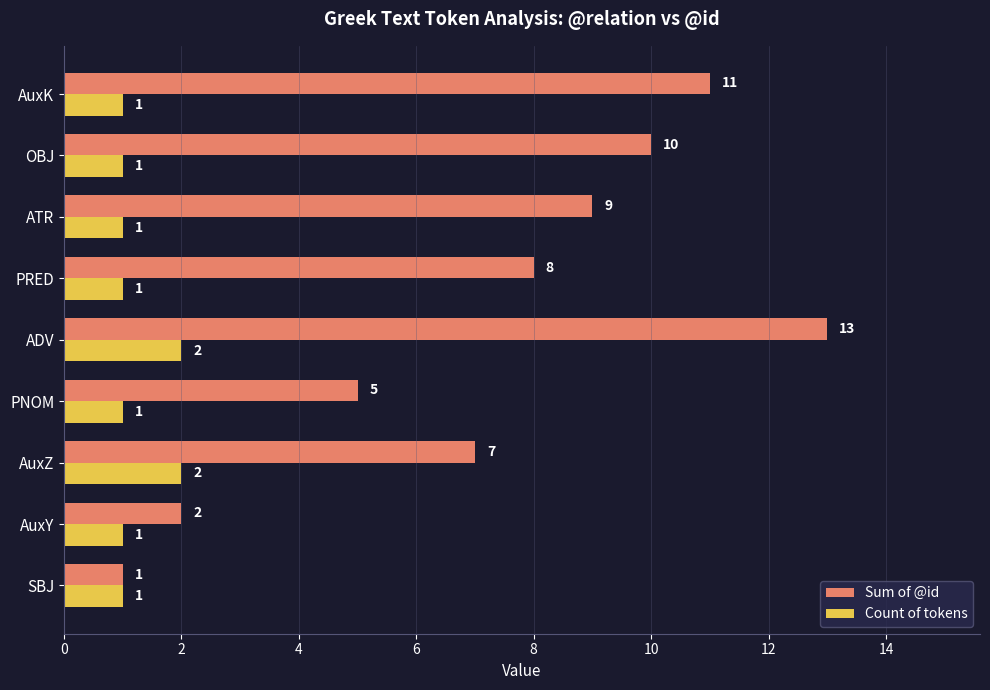

Is the value of Sum of @id at PRED greater than the value of Count of tokens at PNOM?

Yes